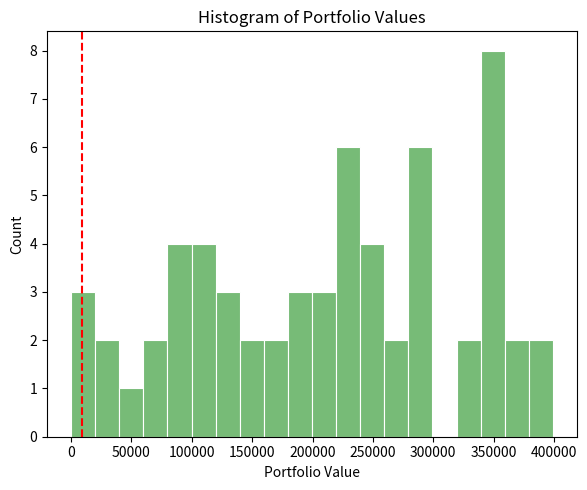

Around what value on the x-axis is the tallest bar? Give the approximate position of its centre, as read against the axis.

350000